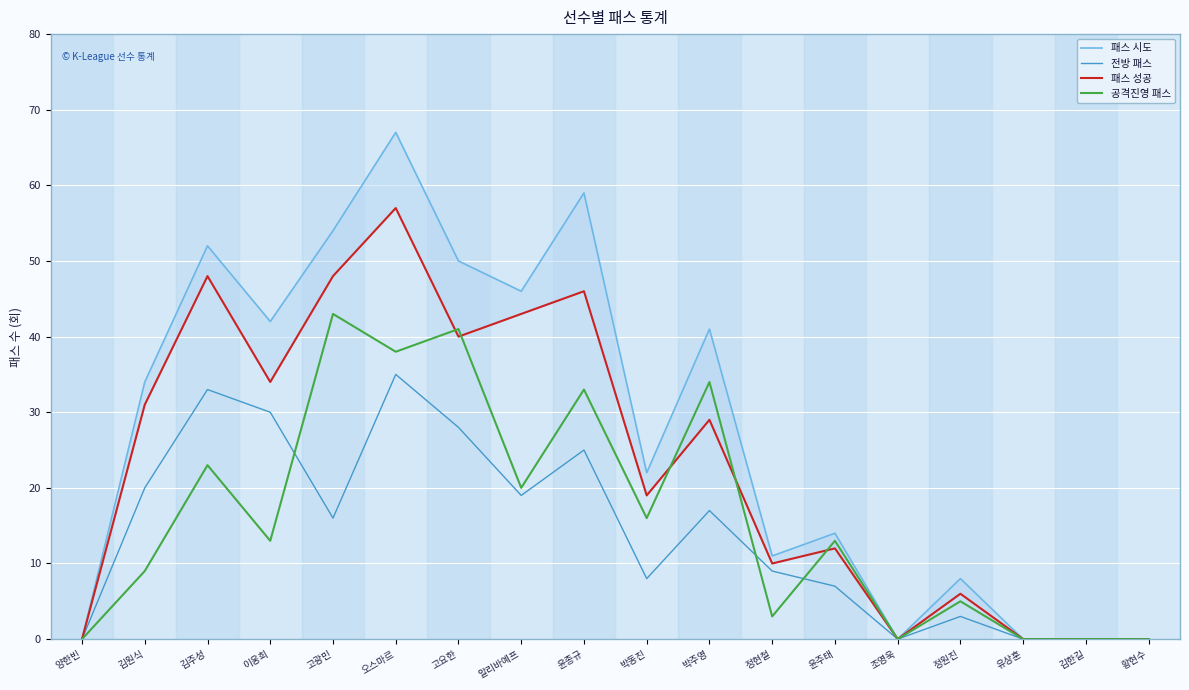

The 공격진영 패스 series shows 4 at 정현철. True or false?

False